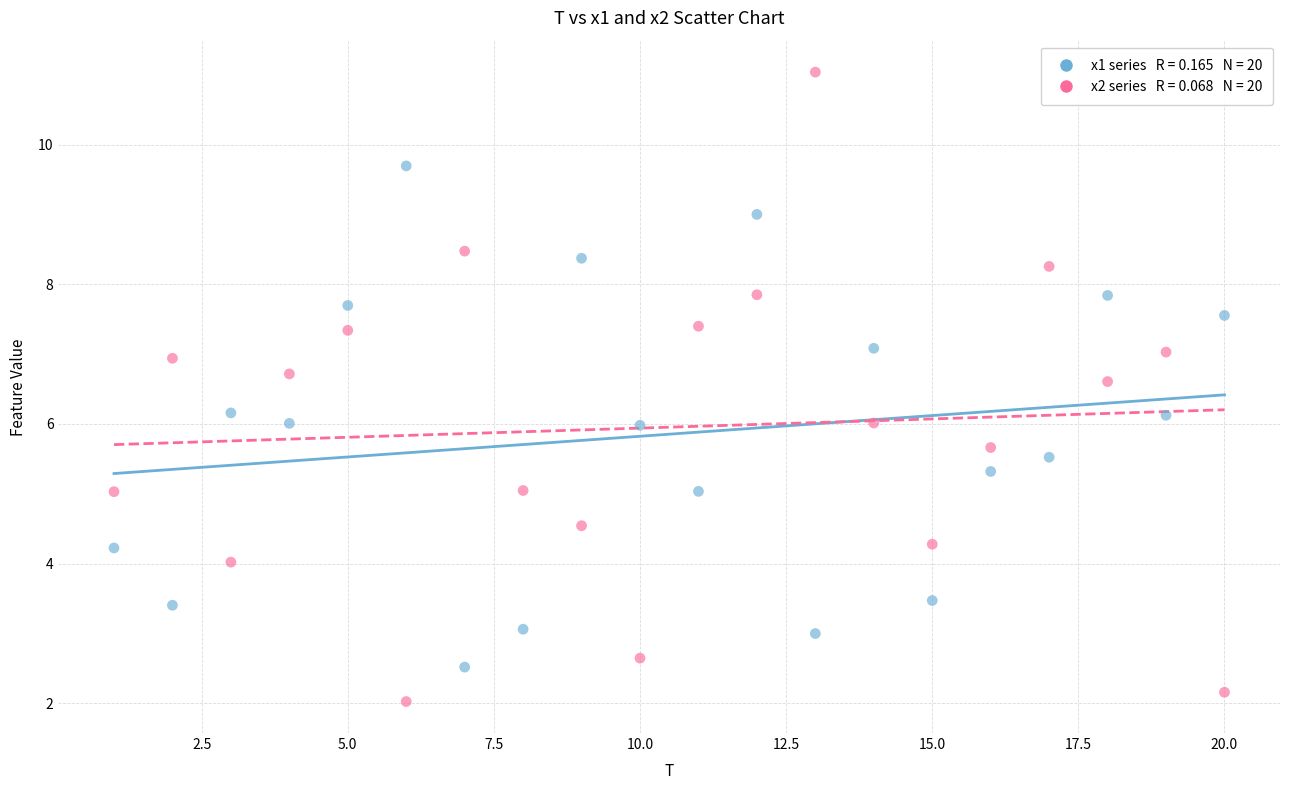

Across all data points, what is the range of Y values (max minus min)?

9.0